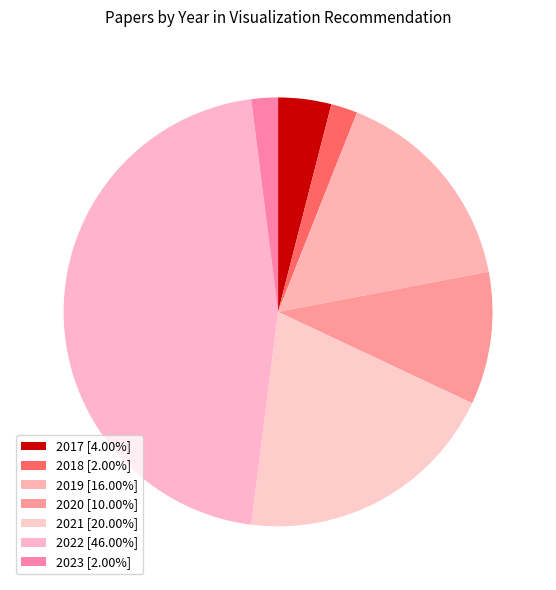

To the nearest percent, what is the average slice percentage?

14%